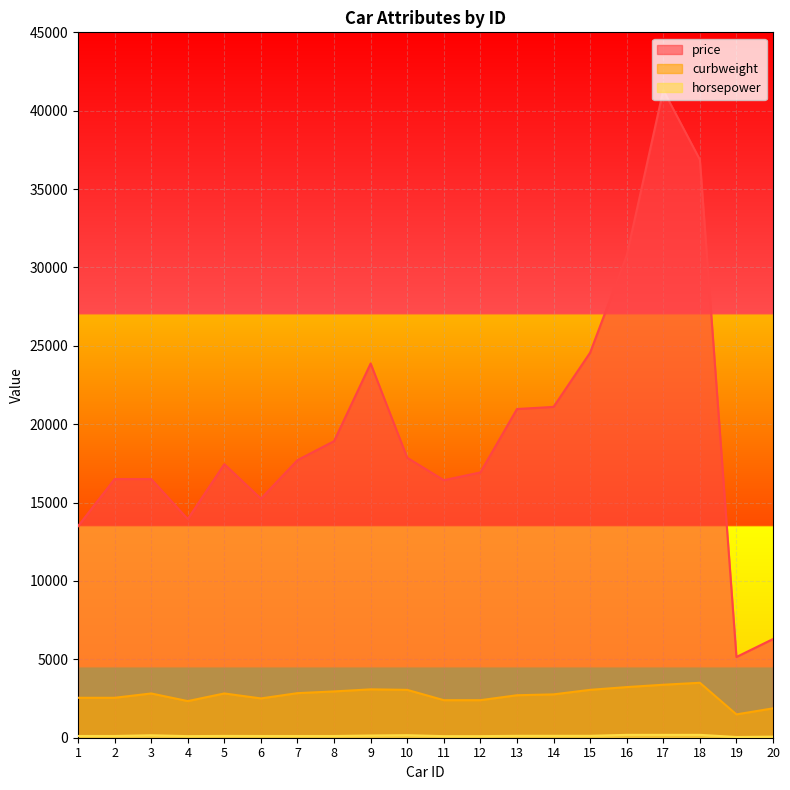

True or false: price has more than 1 points higher than both neighbors.

True